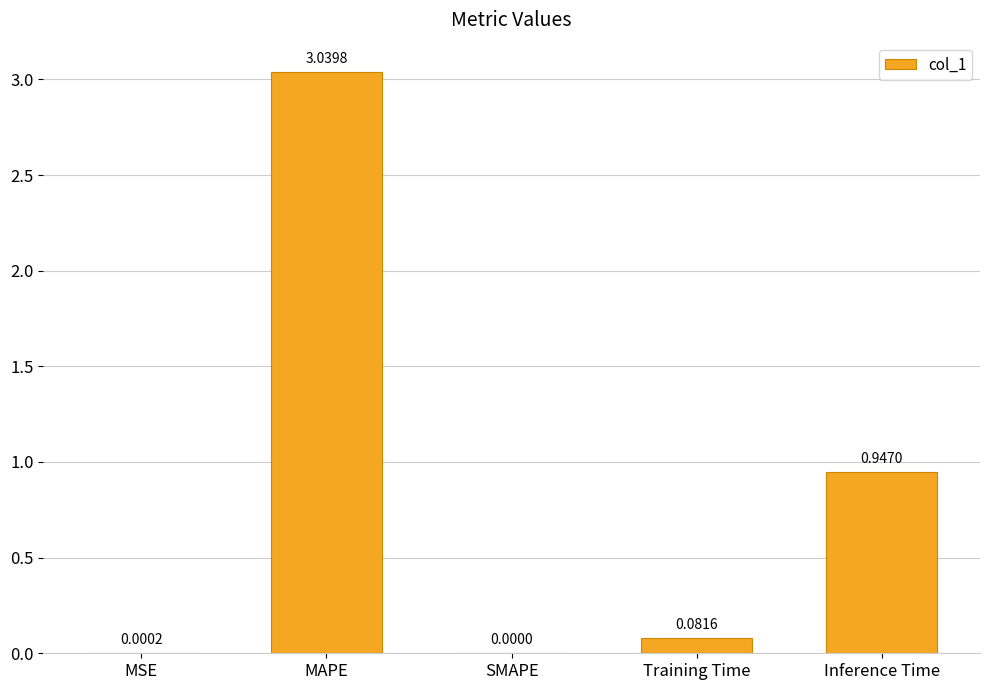

Between MSE and Inference Time, which is larger?

Inference Time